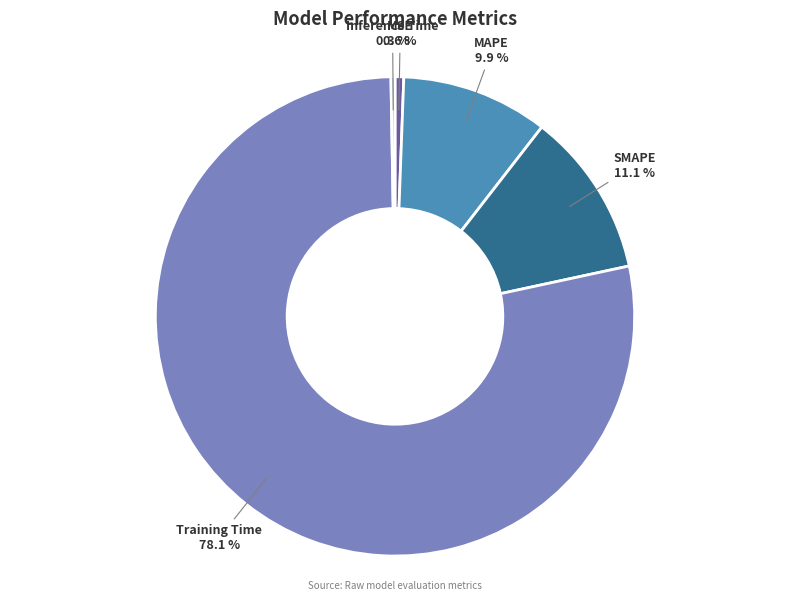

Is Training Time the majority of the pie?

Yes